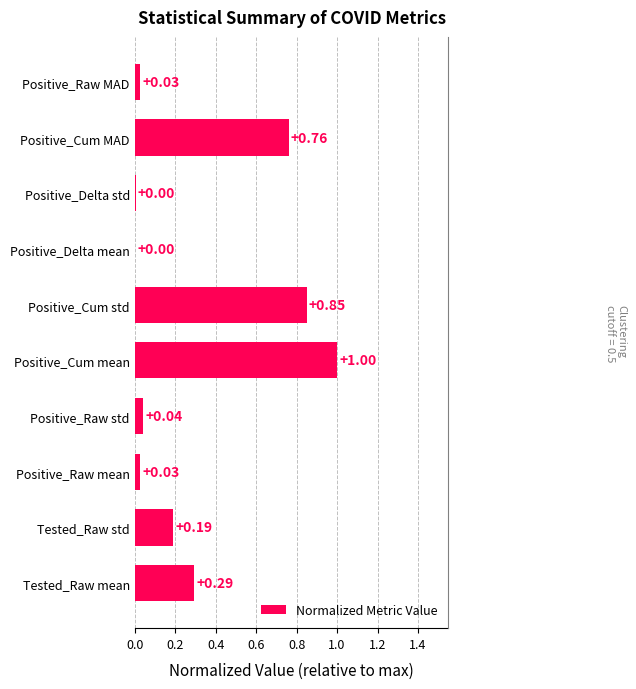

Is it true that the value at Positive_Delta std is 0.0?

False